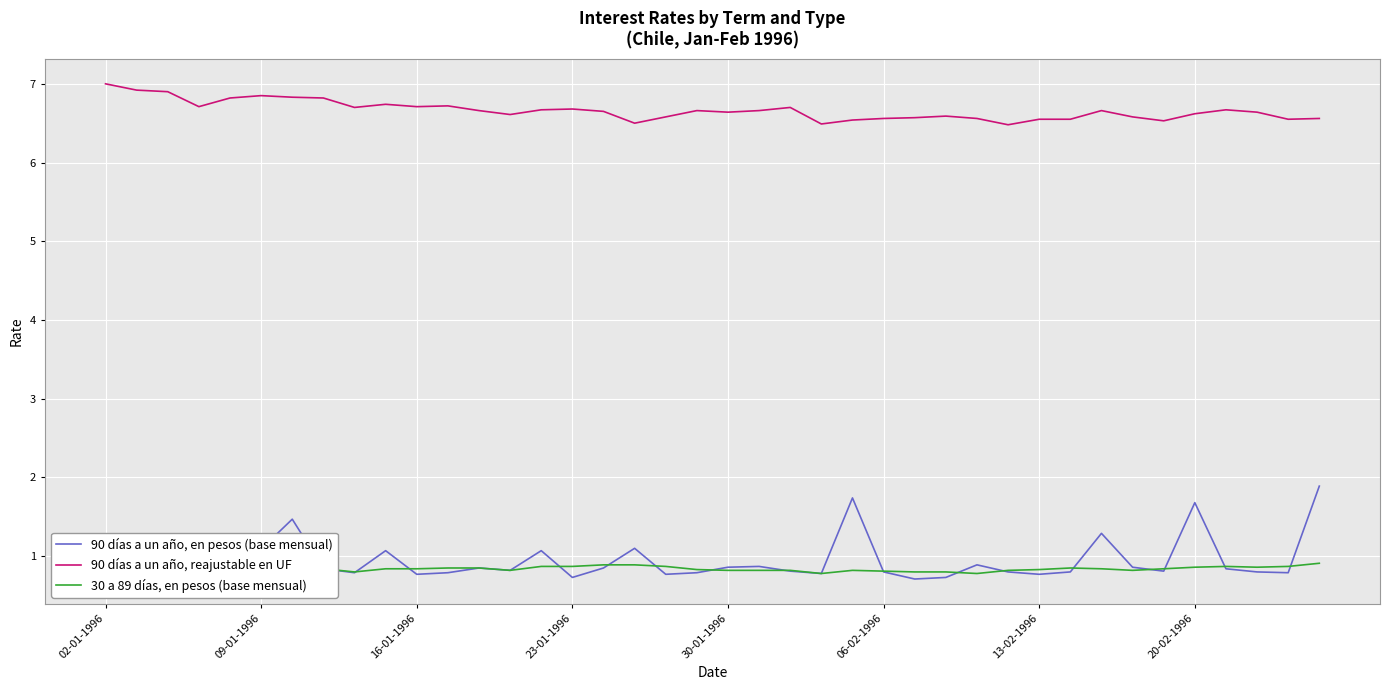

What value does the 30 a 89 días, en pesos (base mensual) series have at 29?

0.8